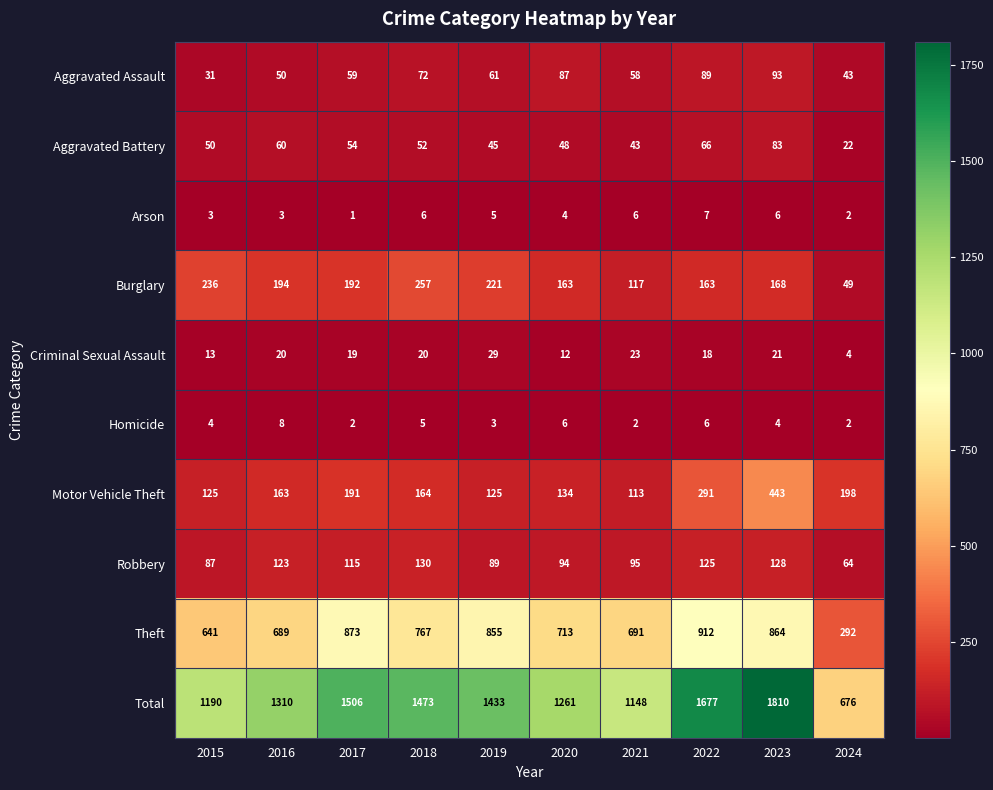

True or false: Aggravated Battery has a value of 54 at 2017.

True